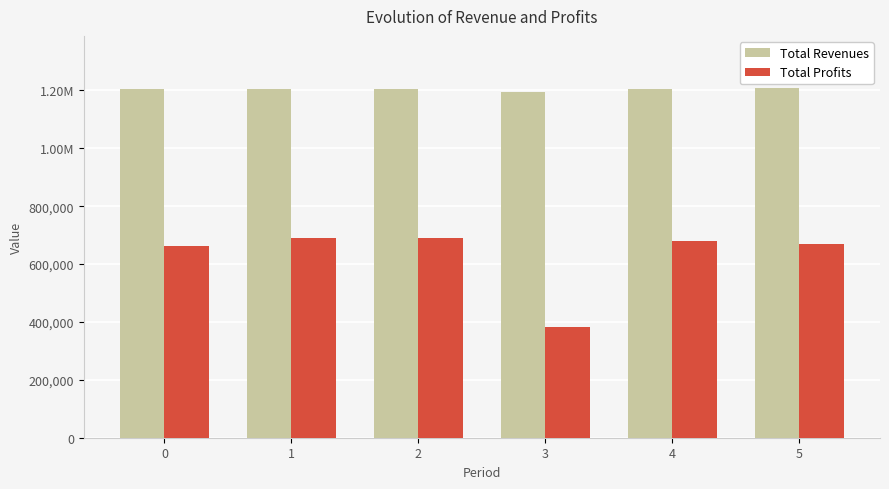

Between 3 and 2, which is larger?

2